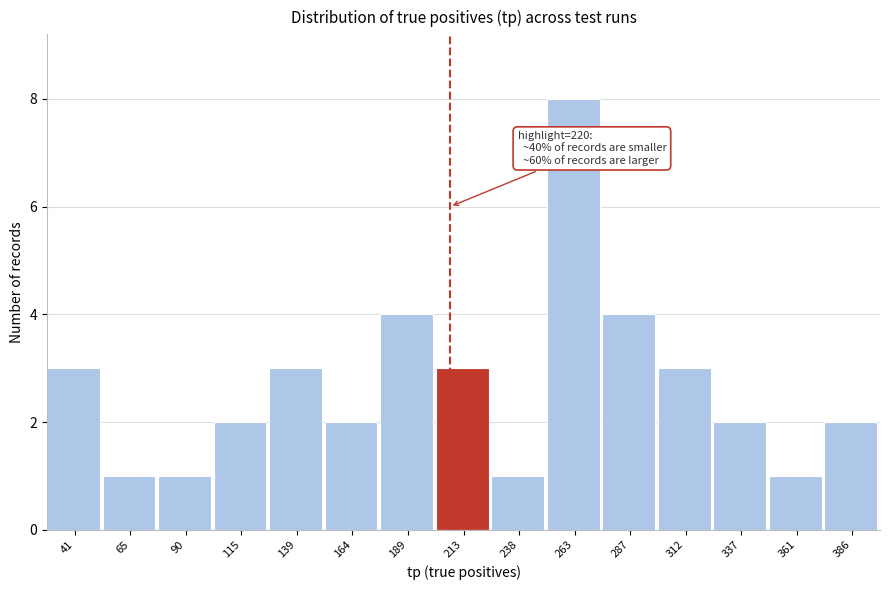

Reading left to right, what are all the values shown in this chart?

3	1	1	2	3	2	4	3	1	8	4	3	2	1	2